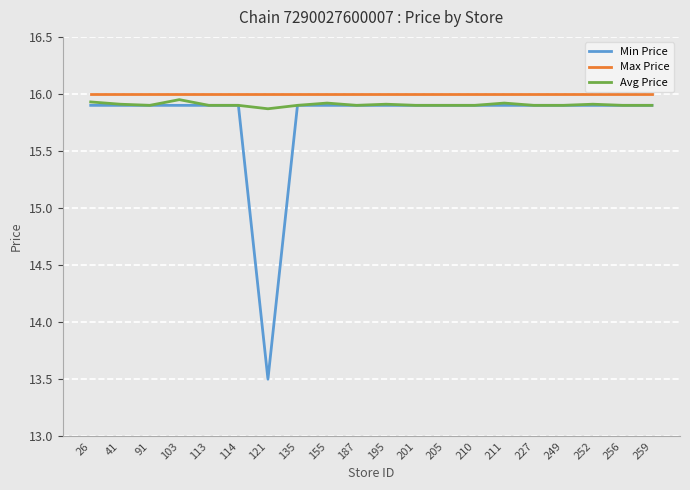

Is it true that Max Price equals 16.0 at 91?

True